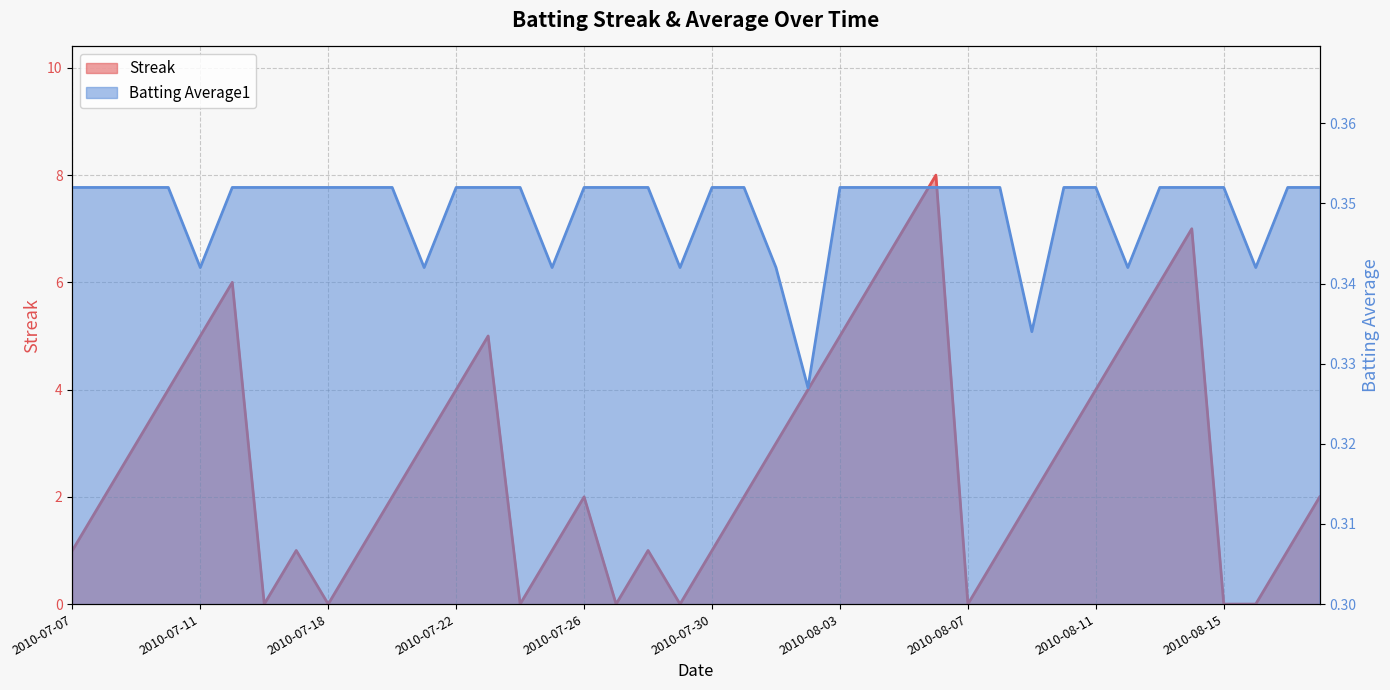

Reading right to left, transcribe all the data shown in this chart.

Streak: 2.0	1.0	0.0	0.0	7.0	6.0	5.0	4.0	3.0	2.0	1.0	0.0	8.0	7.0	6.0	5.0	4.0	3.0	2.0	1.0	0.0	1.0	0.0	2.0	1.0	0.0	5.0	4.0	3.0	2.0	1.0	0.0	1.0	0.0	6.0	5.0	4.0	3.0	2.0	1.0
Batting Average1: 0.4	0.4	0.3	0.4	0.4	0.4	0.3	0.4	0.4	0.3	0.4	0.4	0.4	0.4	0.4	0.4	0.3	0.3	0.4	0.4	0.3	0.4	0.4	0.4	0.3	0.4	0.4	0.4	0.3	0.4	0.4	0.4	0.4	0.4	0.4	0.3	0.4	0.4	0.4	0.4